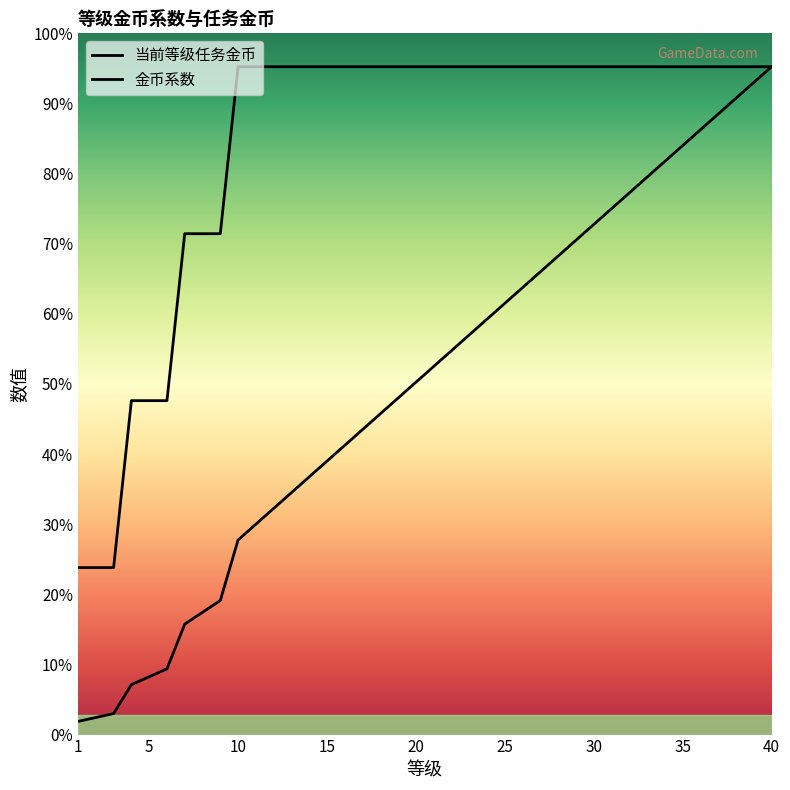

Does the chart display data point markers on the line(s)?

No